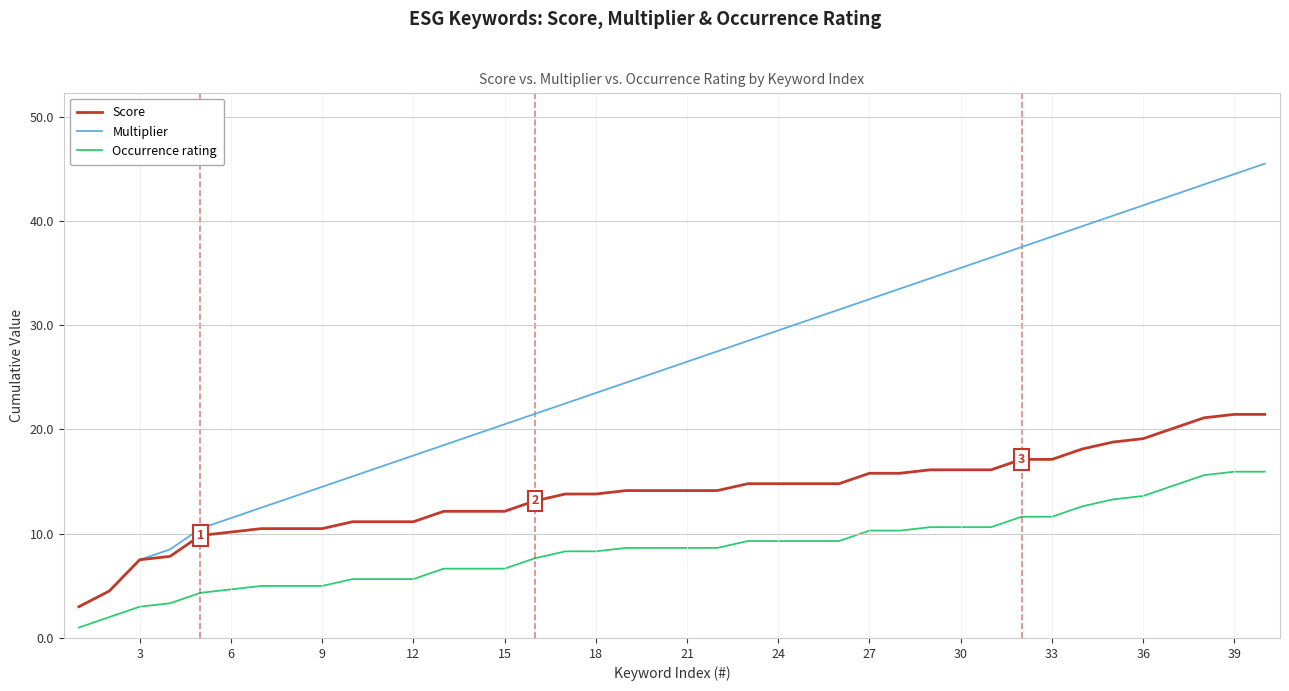

True or false: Occurrence rating and Score intersect in this chart.

False